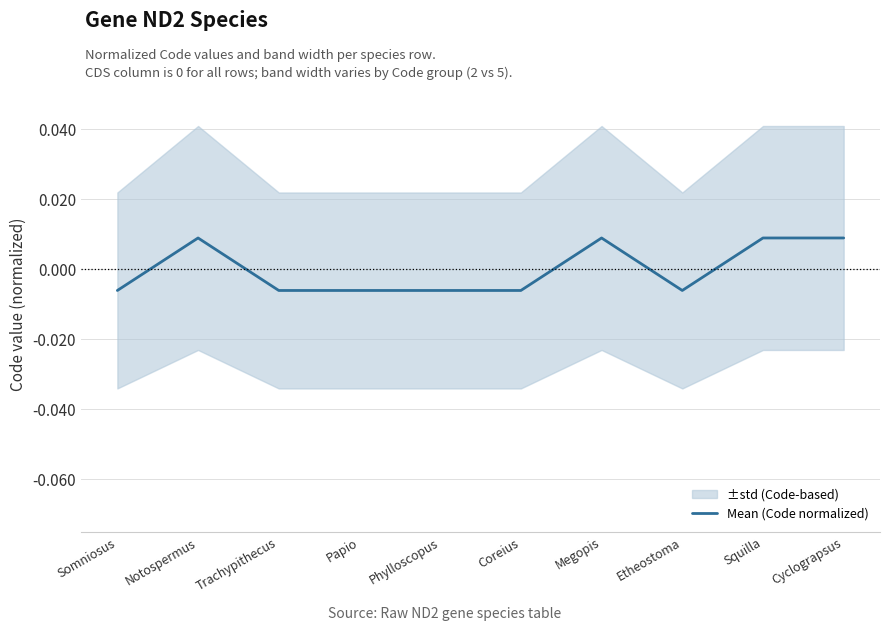

List the labels in order of value, smallest first.

Somniosus, Trachypithecus, Papio, Phylloscopus, Coreius, Etheostoma, Notospermus, Megopis, Squilla, Cyclograpsus